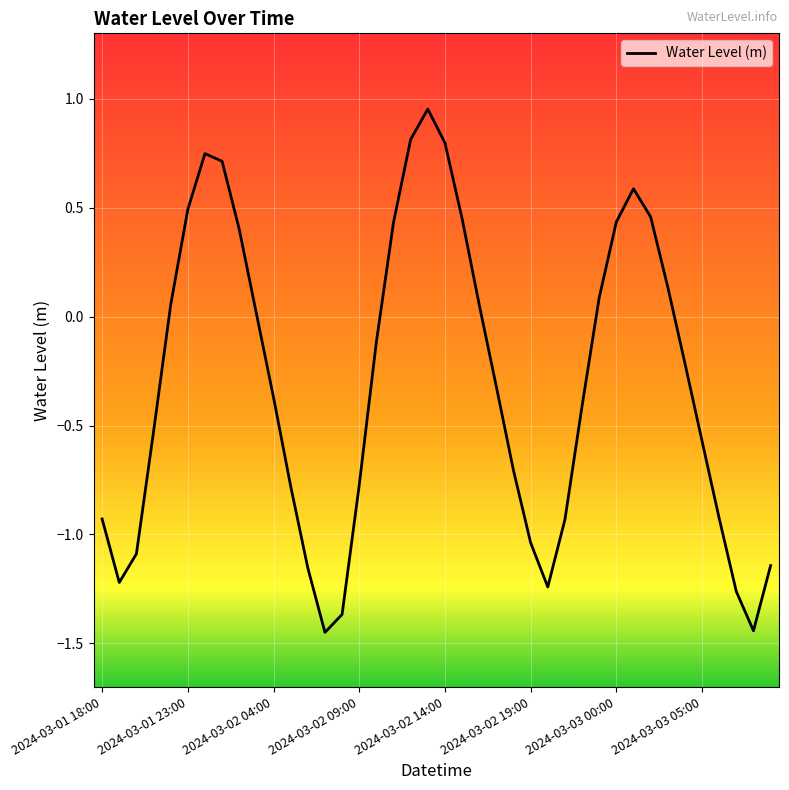

What is the maximum value shown in the chart?

1.0